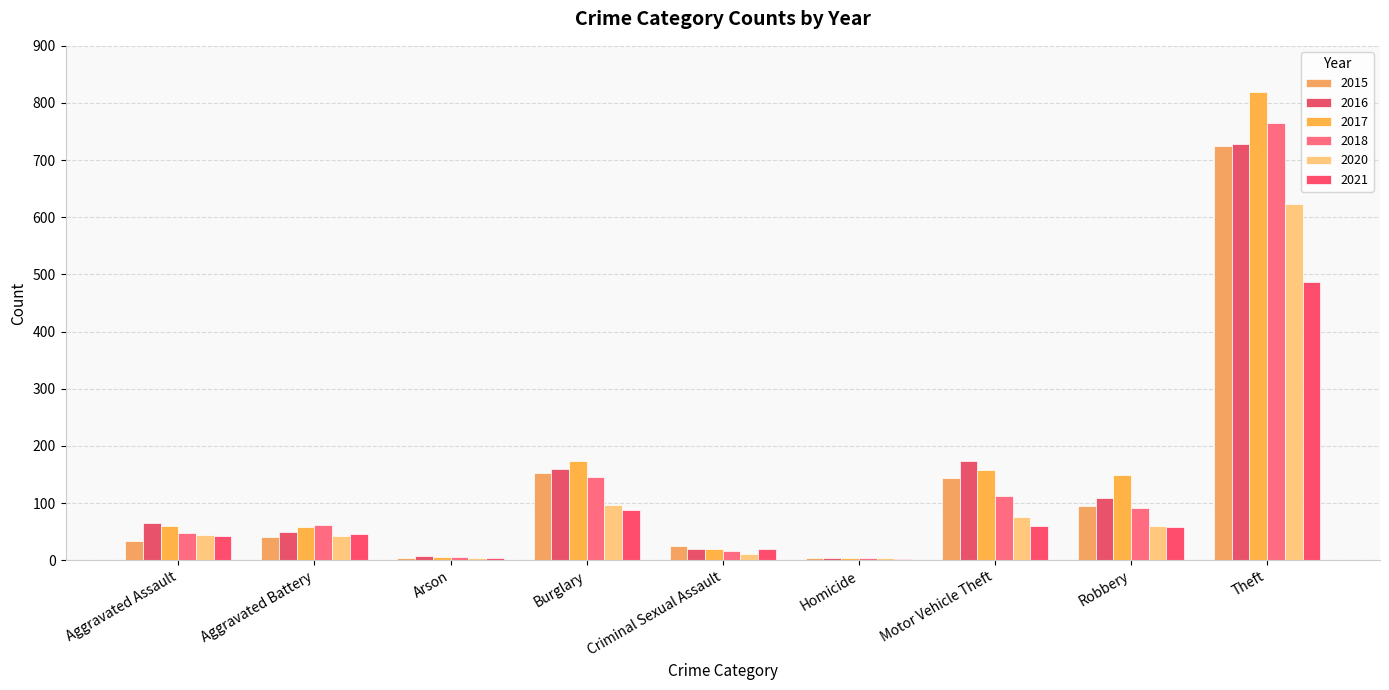

The 2021 series shows 58 at Robbery. True or false?

True